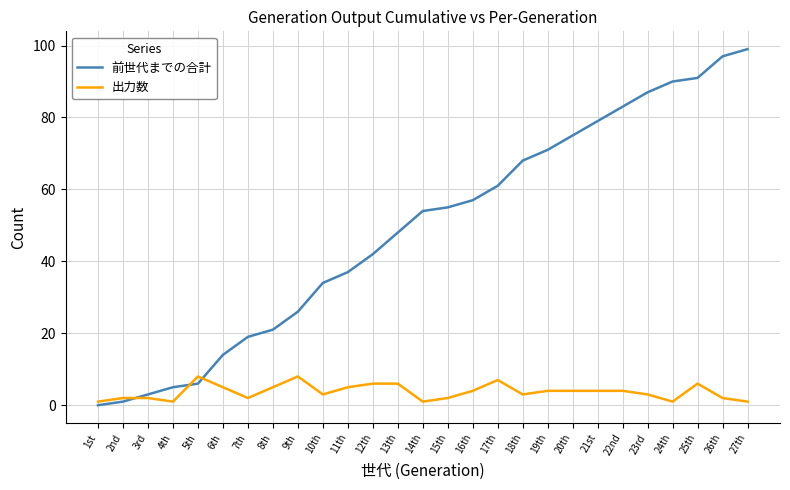

At which label does 出力数 first exceed 4?

5th